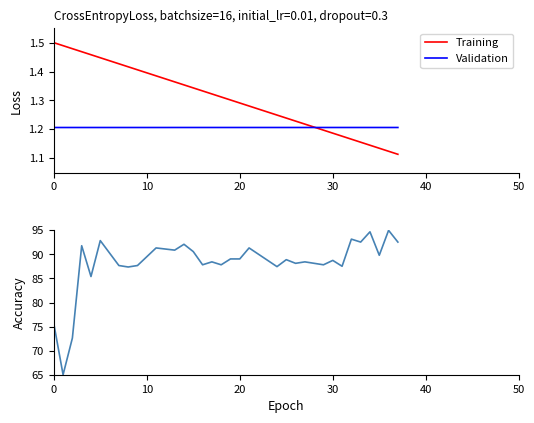

Between 12 and 13, which is larger?

12